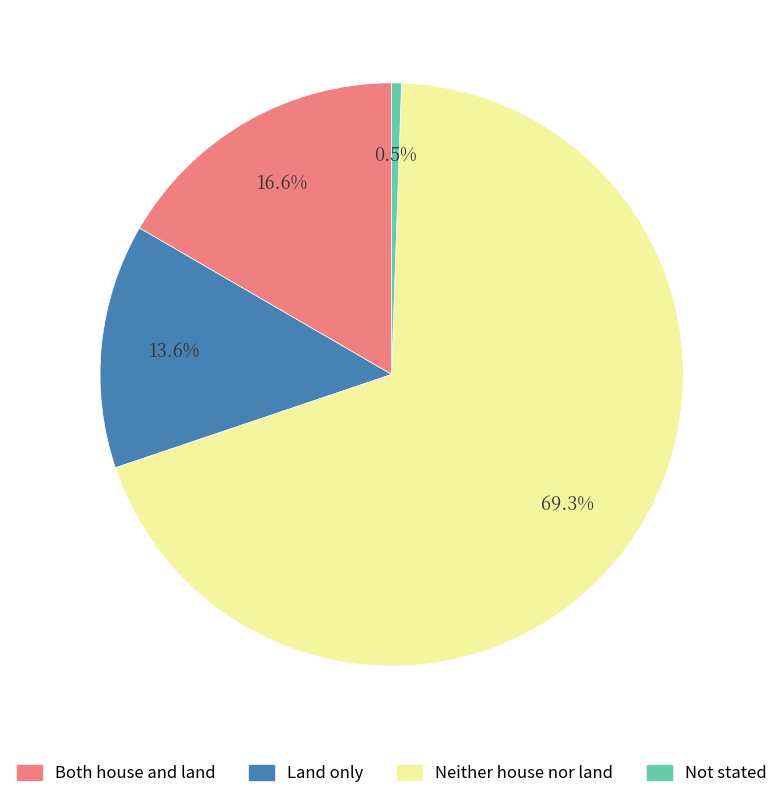

Which slice is the largest?

Neither house nor land